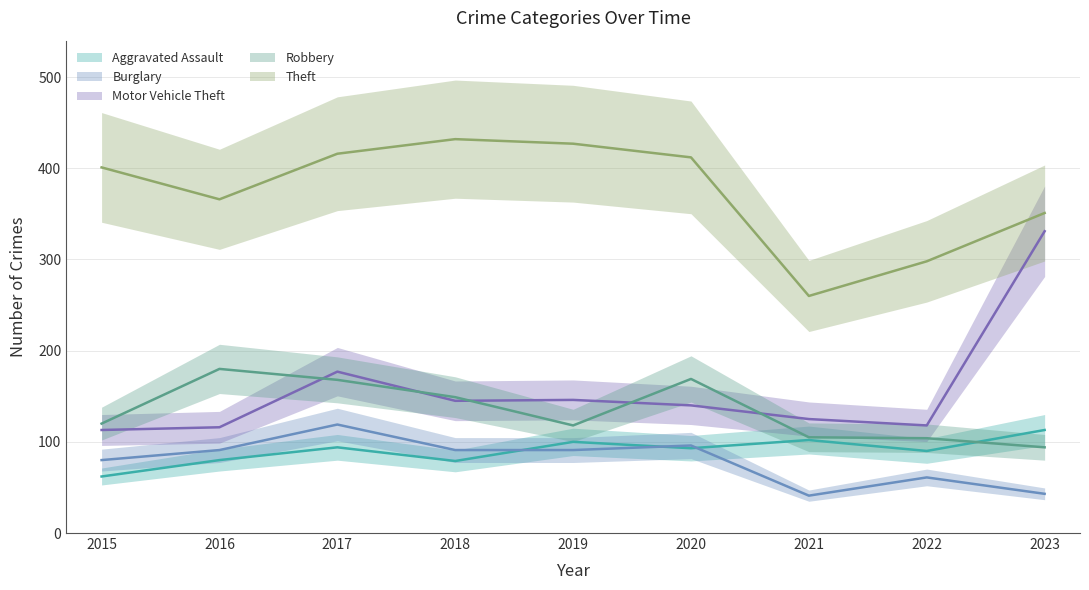

In Theft, how many points are higher than both neighbors (excluding endpoints)?

1